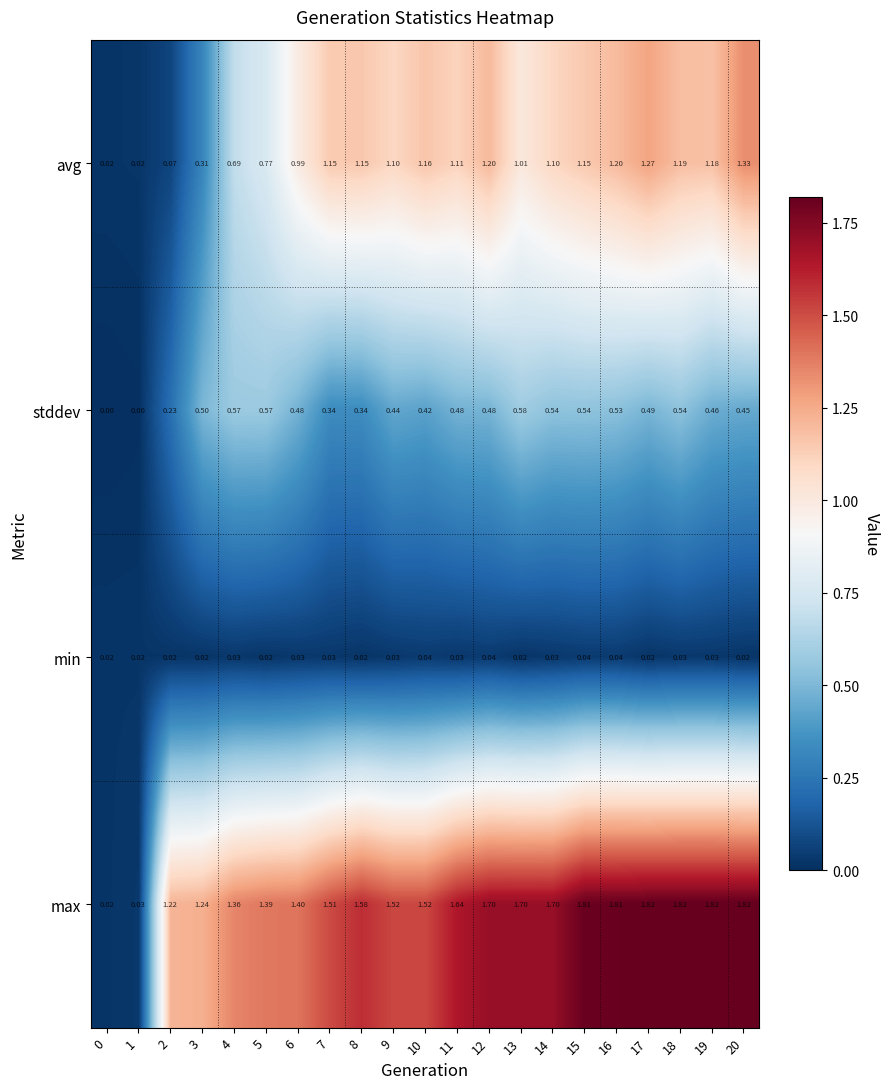

List the series in order of their overall mean, highest first.

max, avg, stddev, min